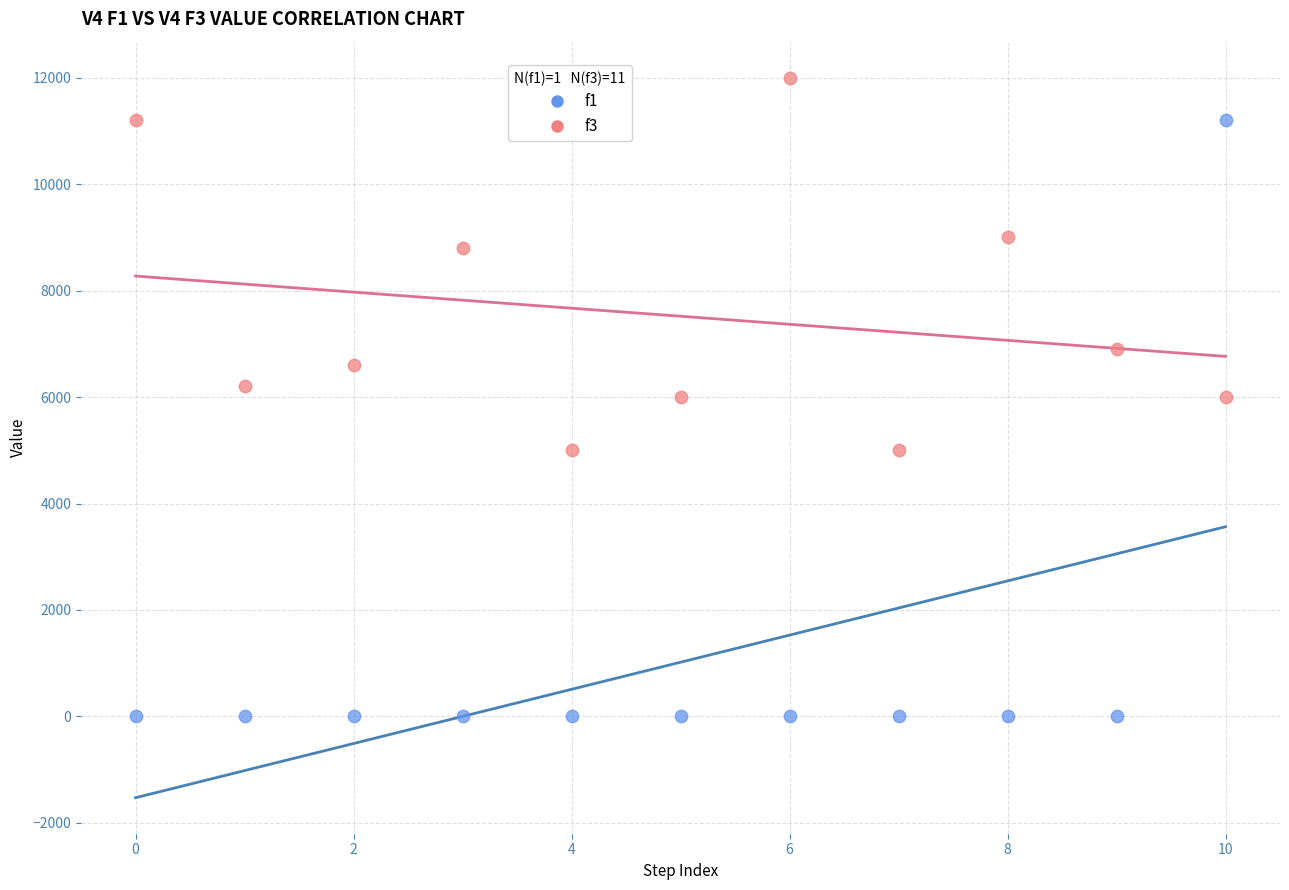

Which series contains the highest Y value?

f3